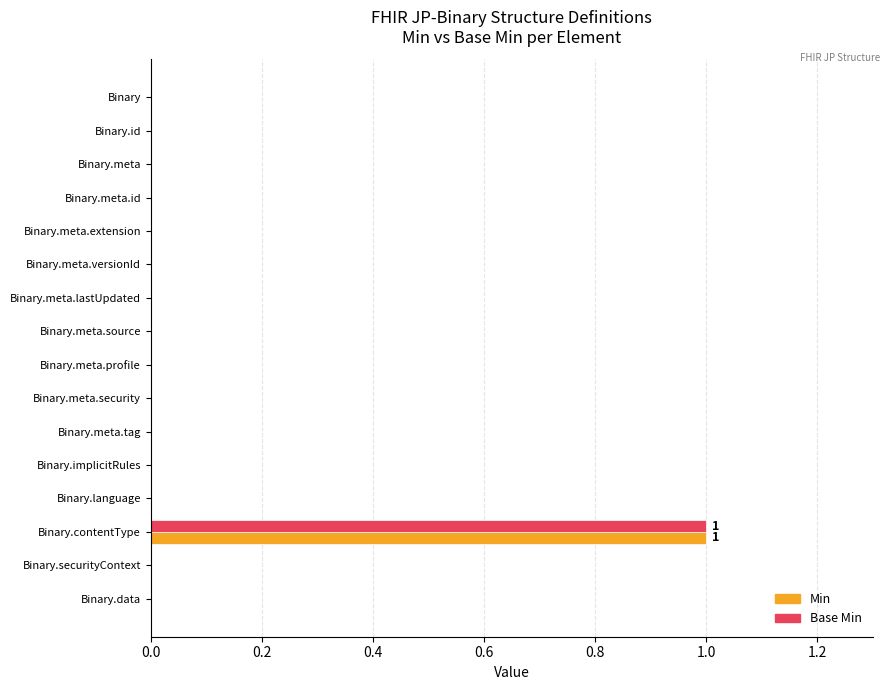

Count the number of categories in the chart.

16